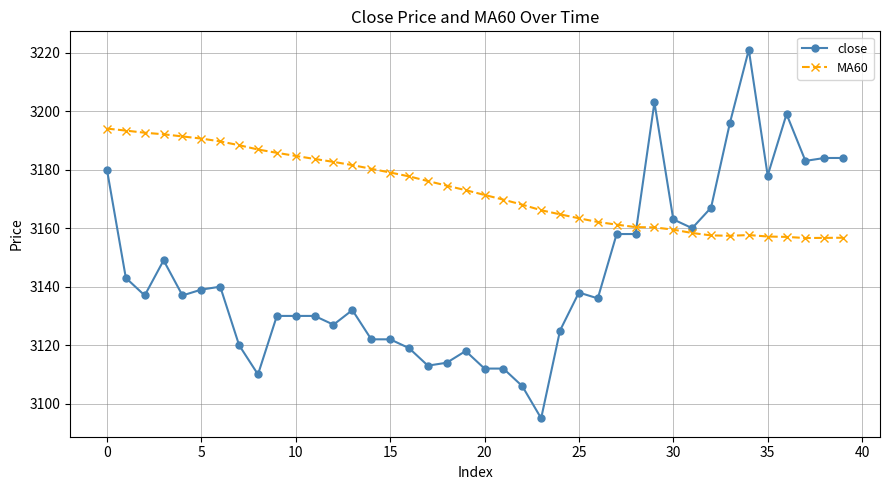

List the series in order of their overall mean, lowest first.

close, MA60